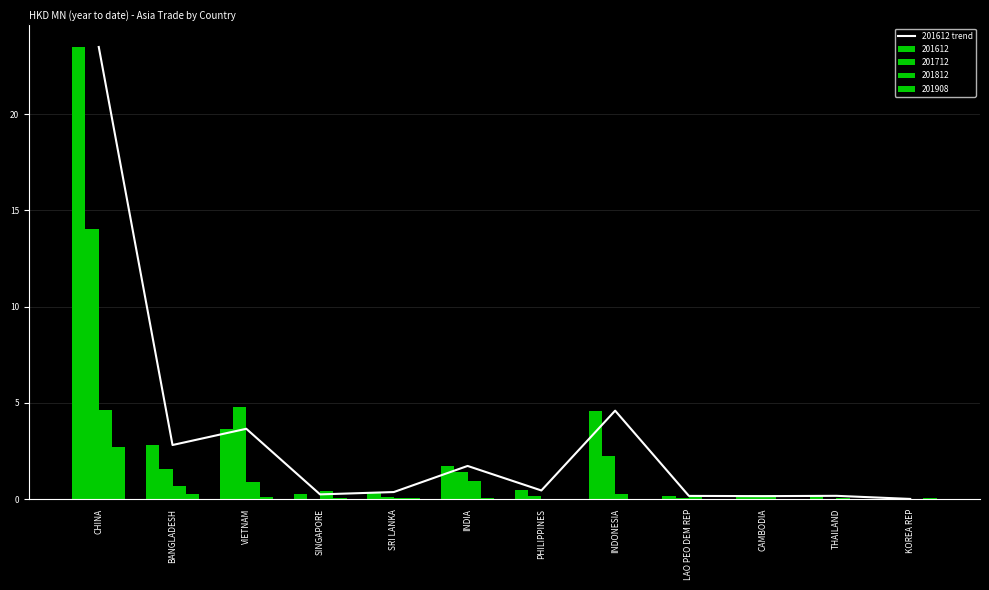

Which category has the highest value across all series?

CHINA